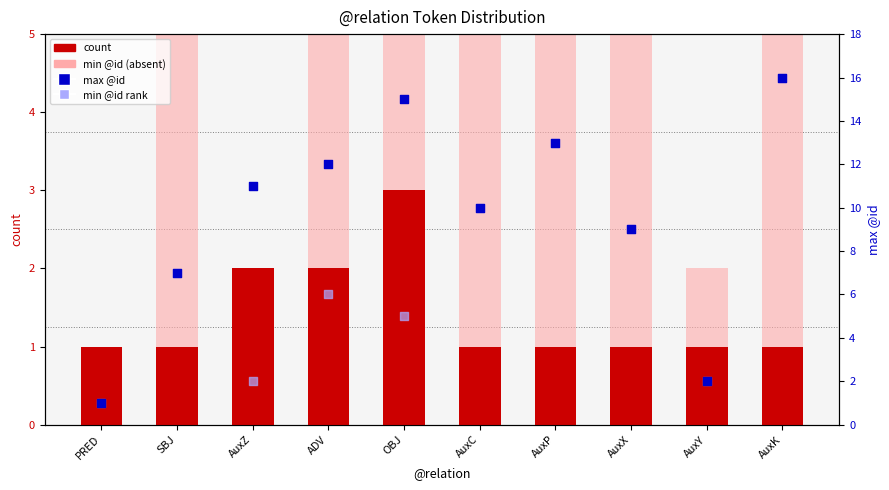

Which series has the largest total across all categories?

max @id